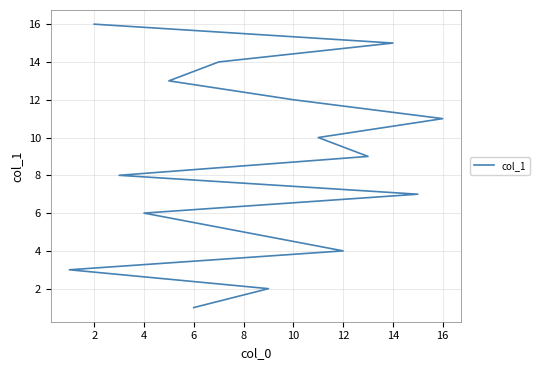

What is the label of the 2nd point from the right?

14